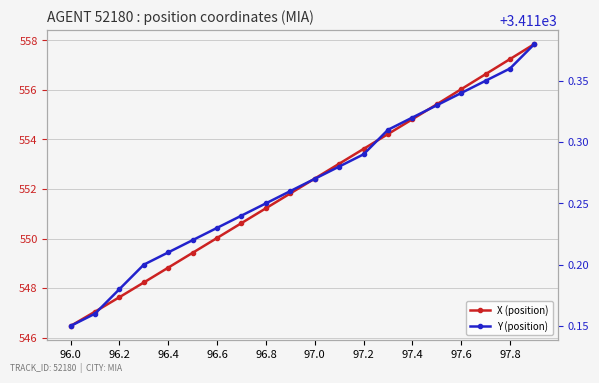

At how many categories does at least one series exceed 1204?

20